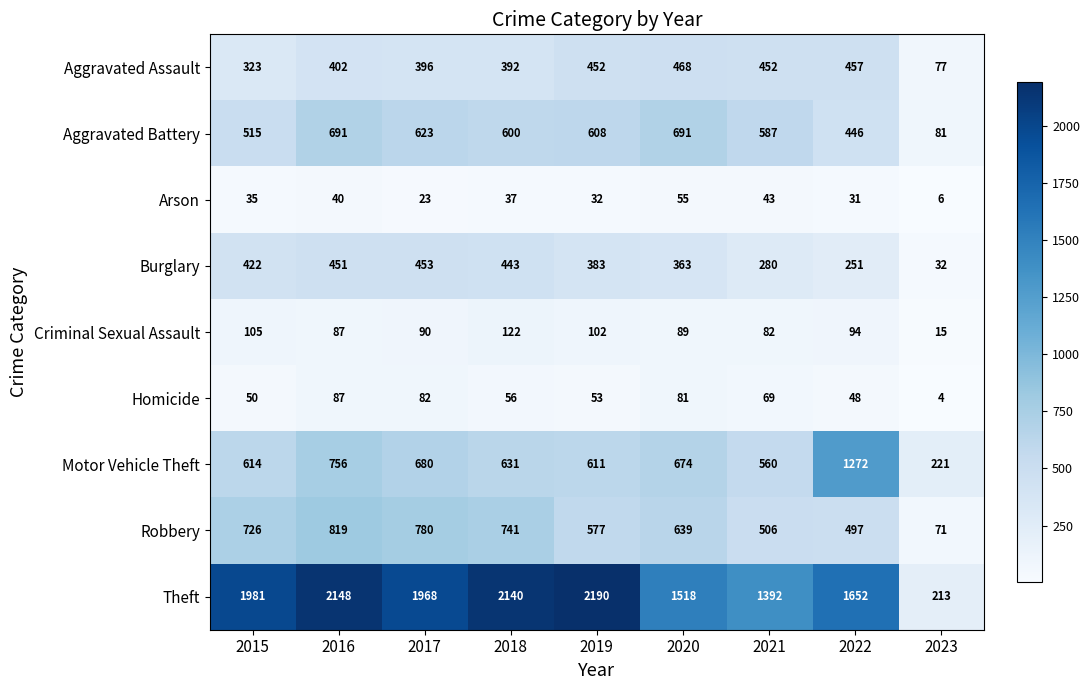

What is the total value across all series at 2018?

5162